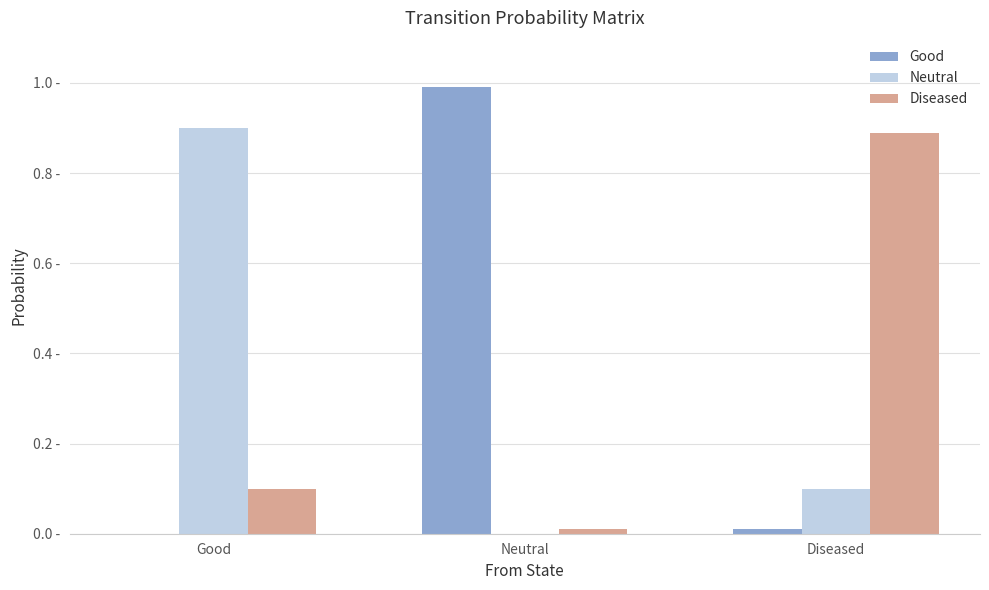

True or false: Good has a value of 0.0 at Diseased.

False